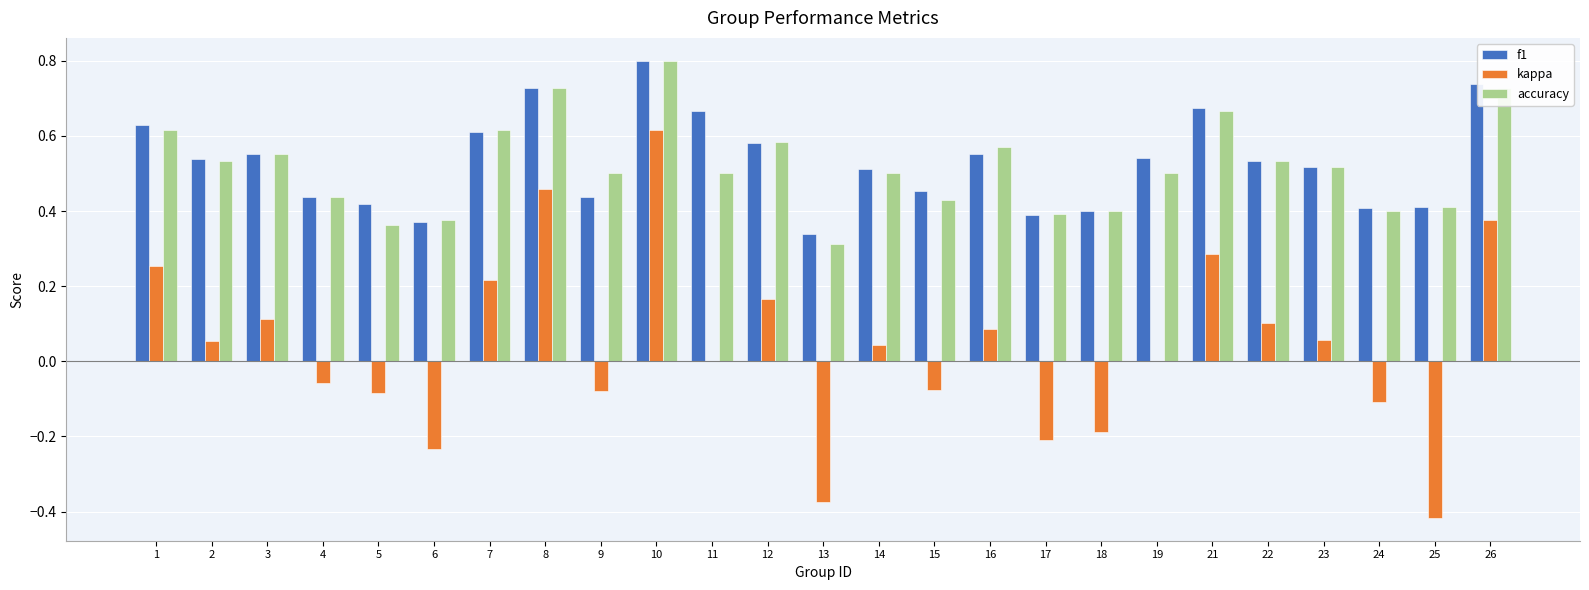

At which category is the sum across all series the highest?

10